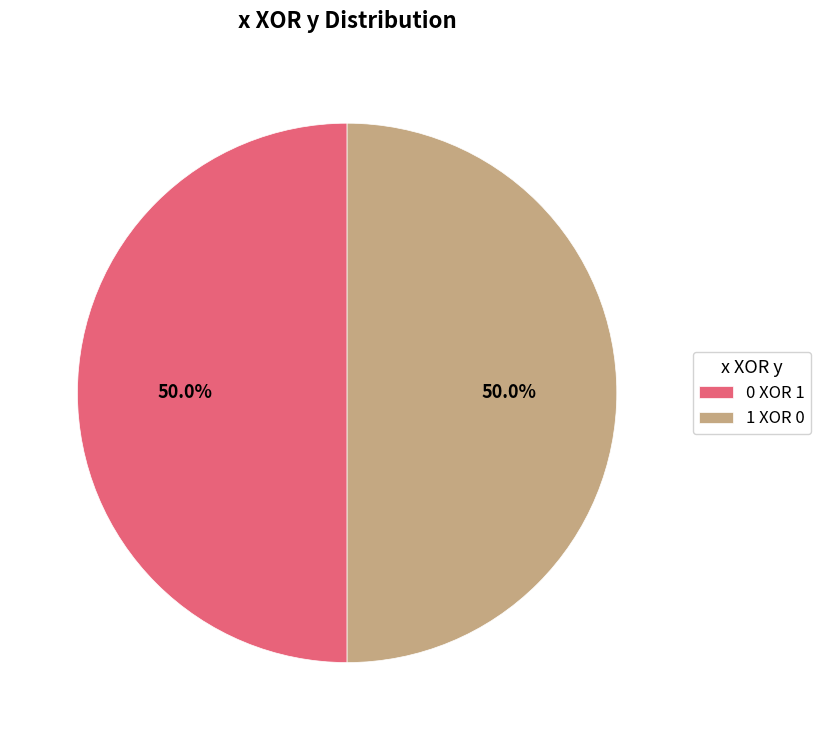

What is the total percentage of 1 XOR 0 and 0 XOR 1?

100.0%